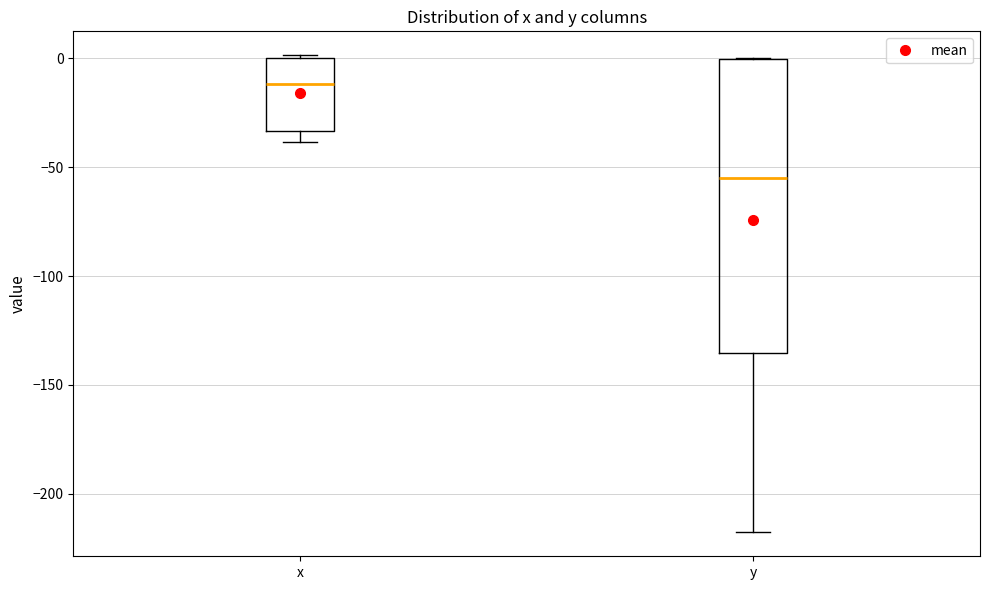

Comparing the boxes themselves (not the whiskers), which one is the tallest?

y